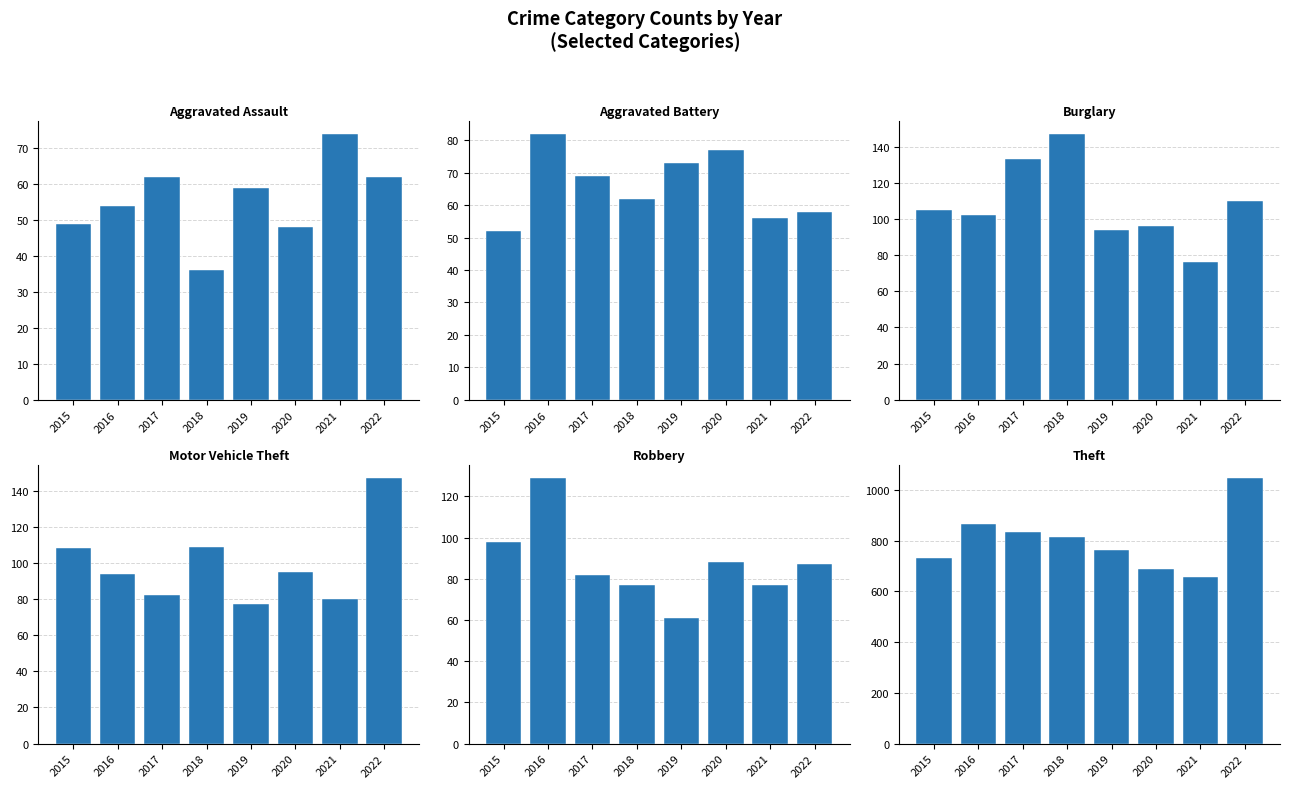

True or false: Motor Vehicle Theft has a value of 50 at 2017.

False